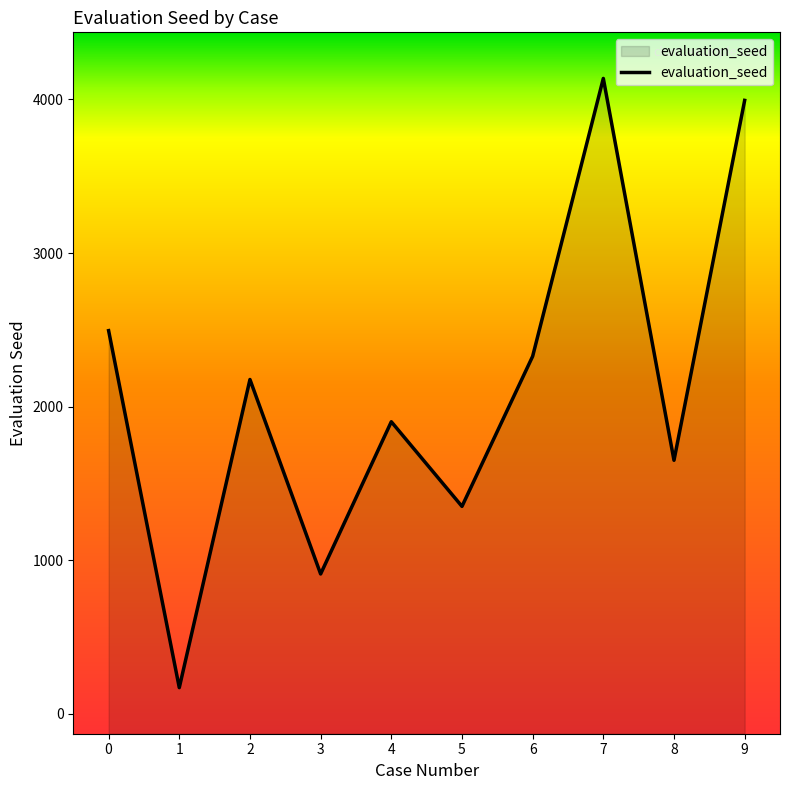

Rank the categories by value from highest to lowest.

7, 9, 0, 6, 2, 4, 8, 5, 3, 1